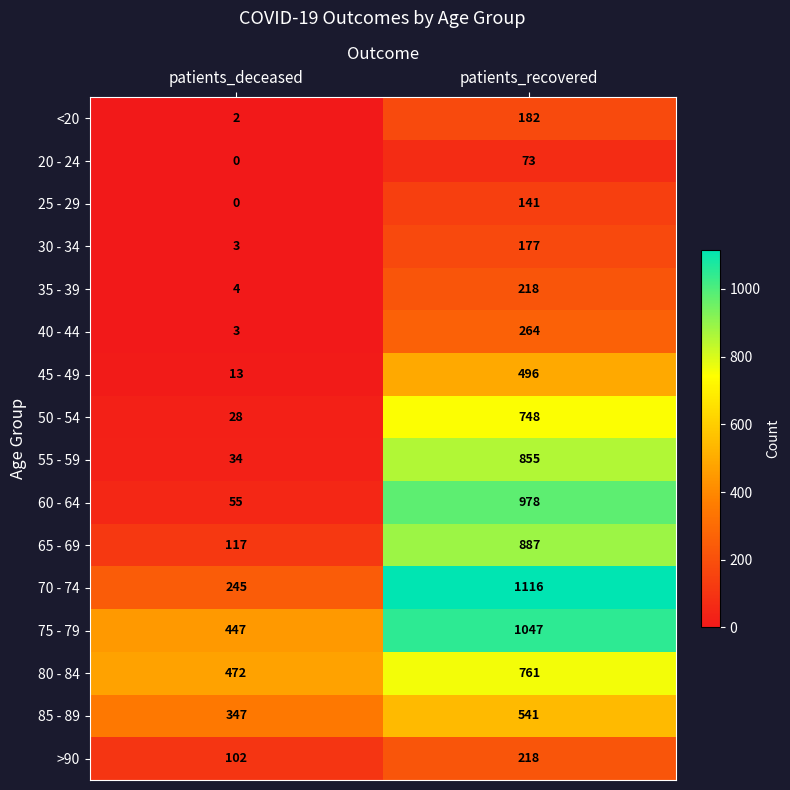

The 45 - 49 series shows 5 at patients_deceased. True or false?

False